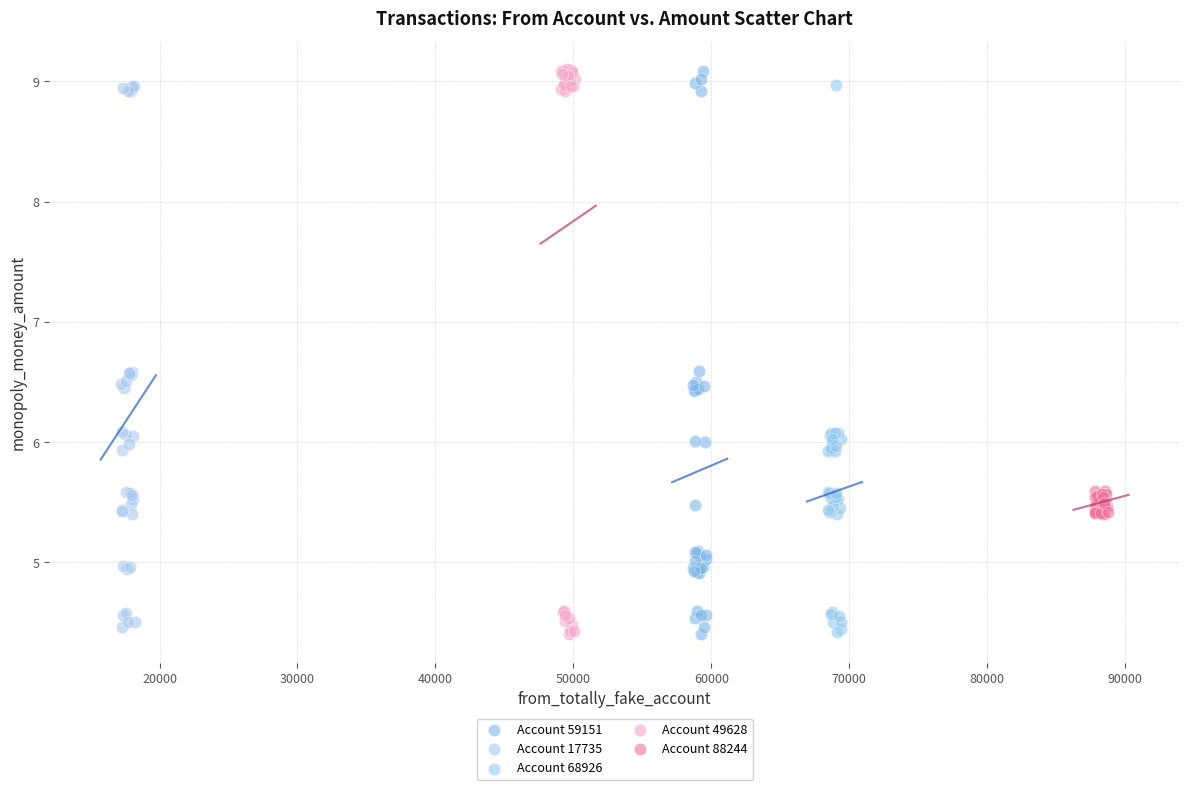

Which series has the largest Y range (max minus min)?

Account 49628